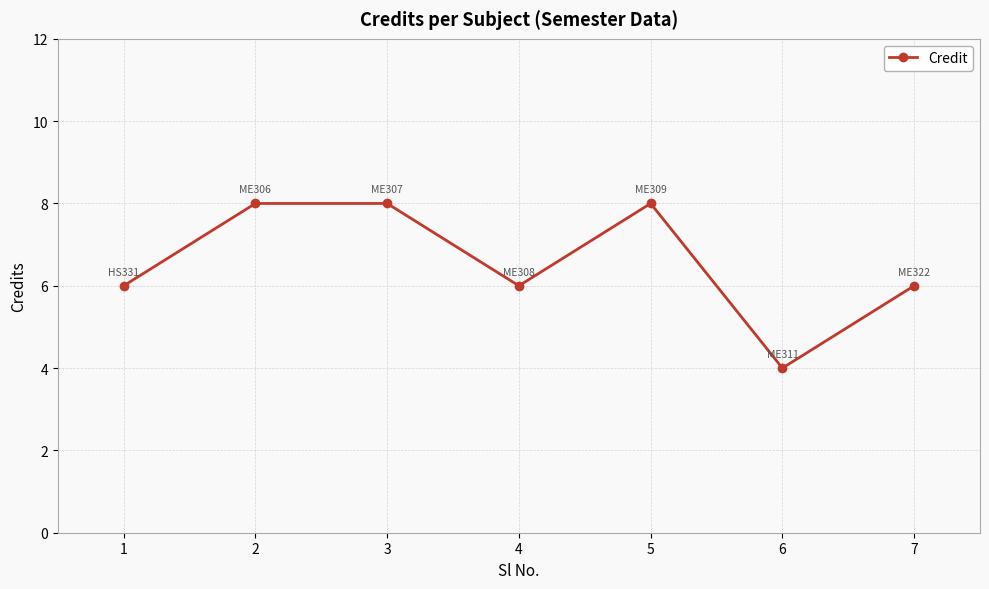

How many series are shown in this chart?

1